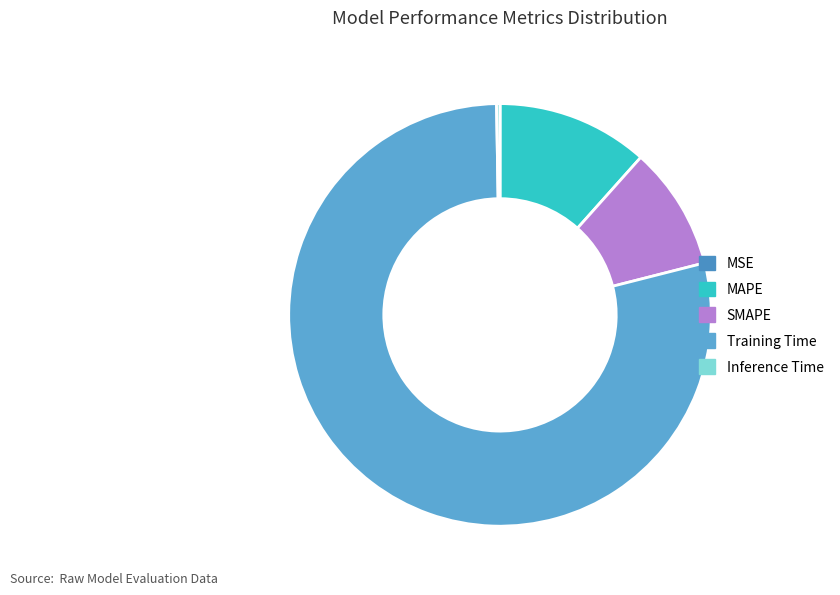

True or false: Training Time accounts for 84% of the total.

False